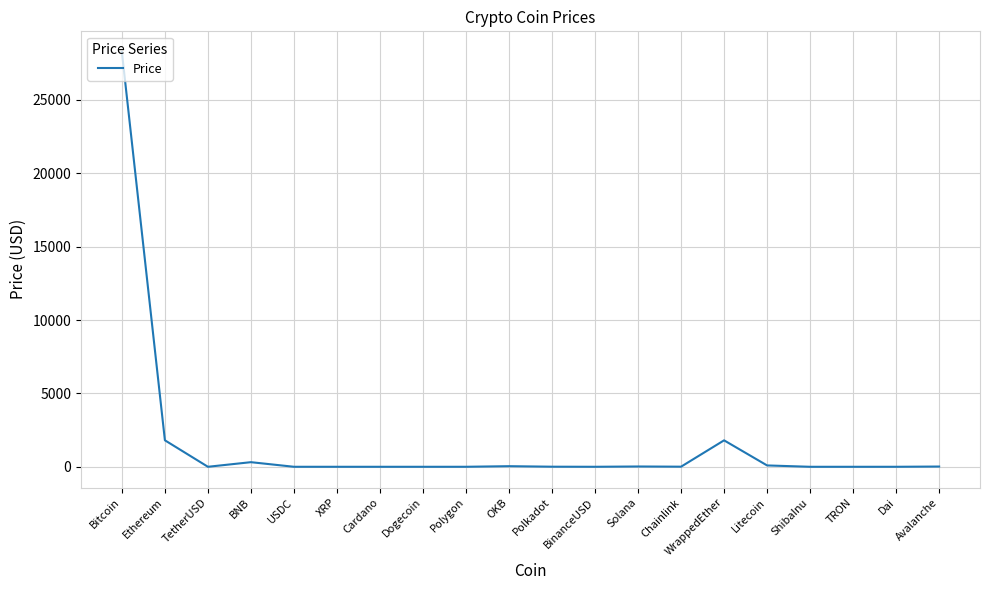

Is it true that the value at Ethereum is 861.6?

False